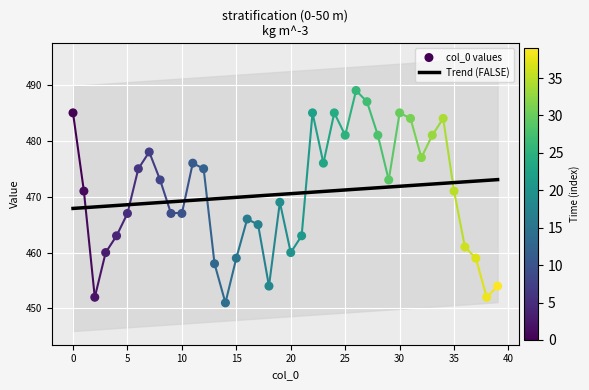

Which has a higher value, 1 or 19?

1